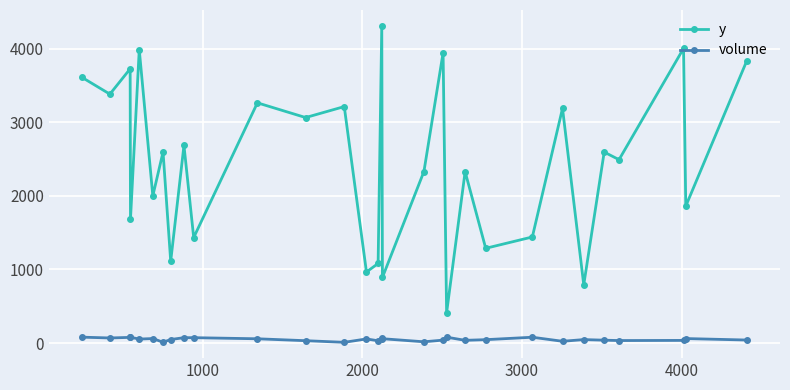

What is the maximum value for y?

4309